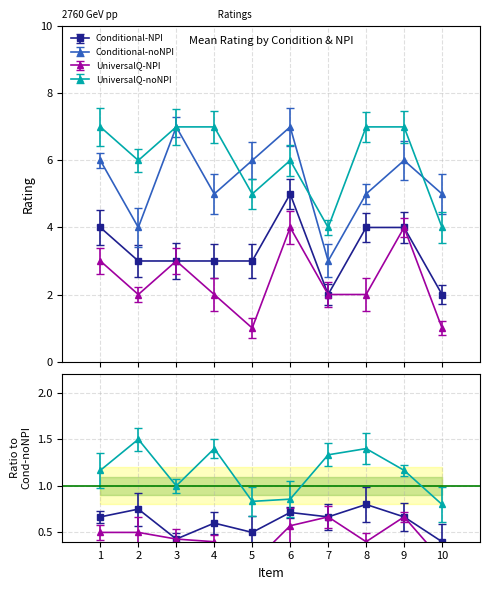

At which category is the sum across all series the highest?

6